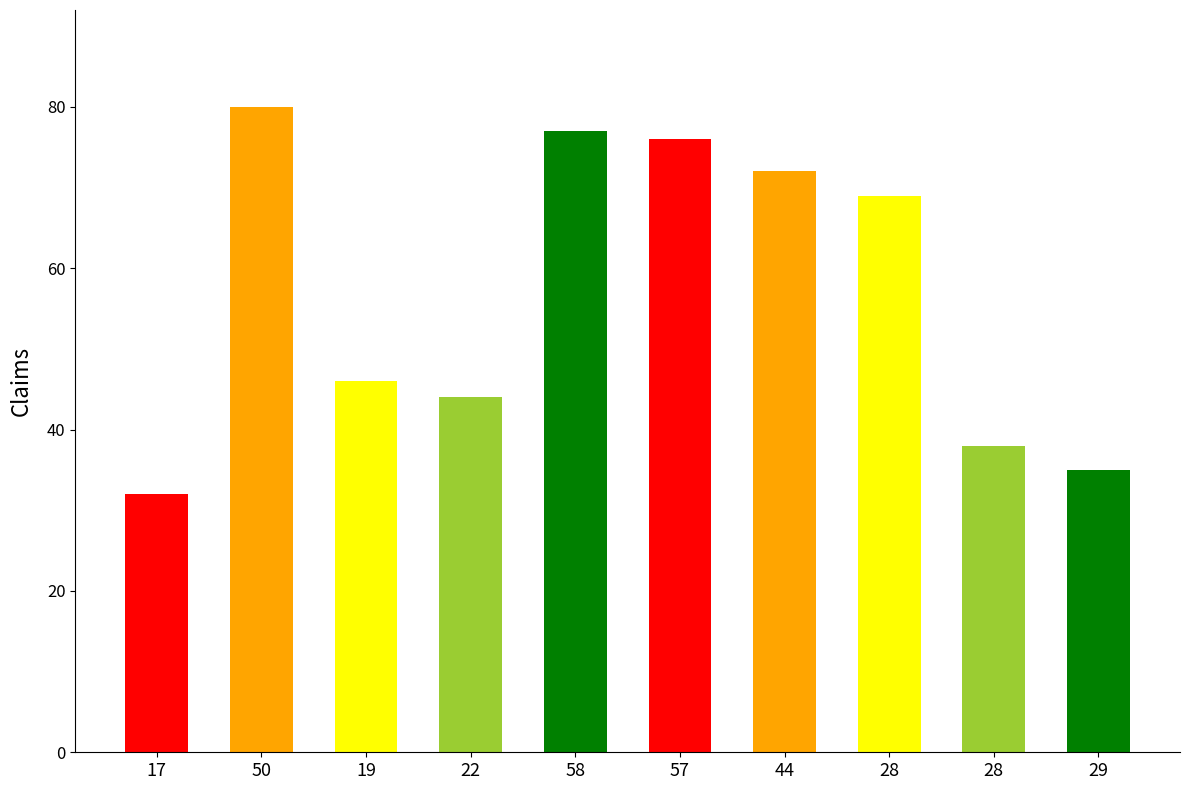

Reading left to right, list all the values displayed in this chart.

32	80	46	44	77	76	72	69	38	35